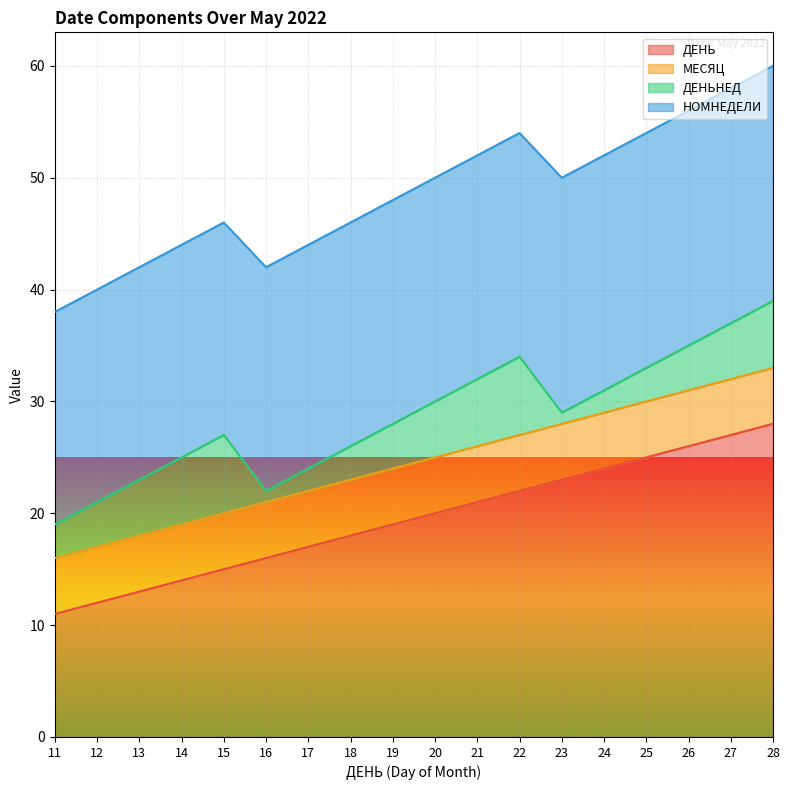

Rank the categories by ДЕНЬНЕД value from highest to lowest.

15, 22, 14, 21, 28, 13, 20, 27, 12, 19, 26, 11, 18, 25, 17, 24, 16, 23